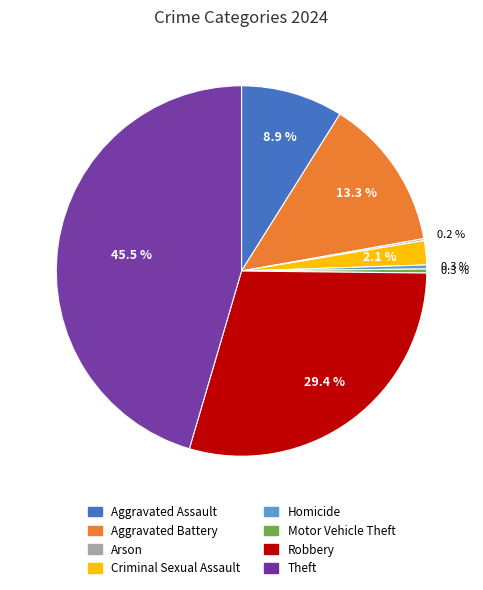

Is there a majority slice in this chart?

No